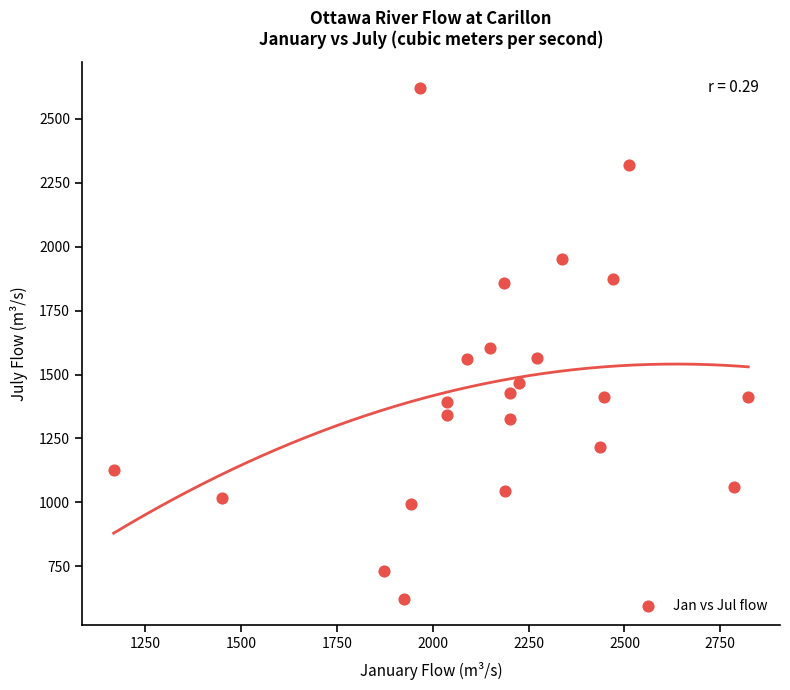

What is the range of X values (max minus min)?

1656